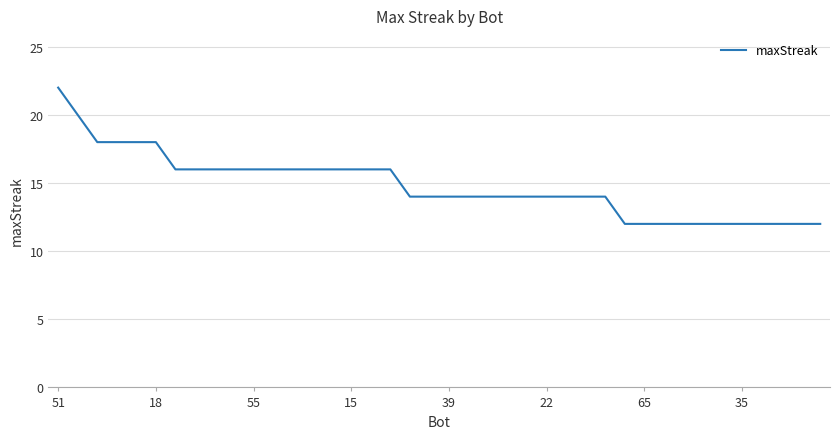

What is the difference between the second highest and minimum values?

8